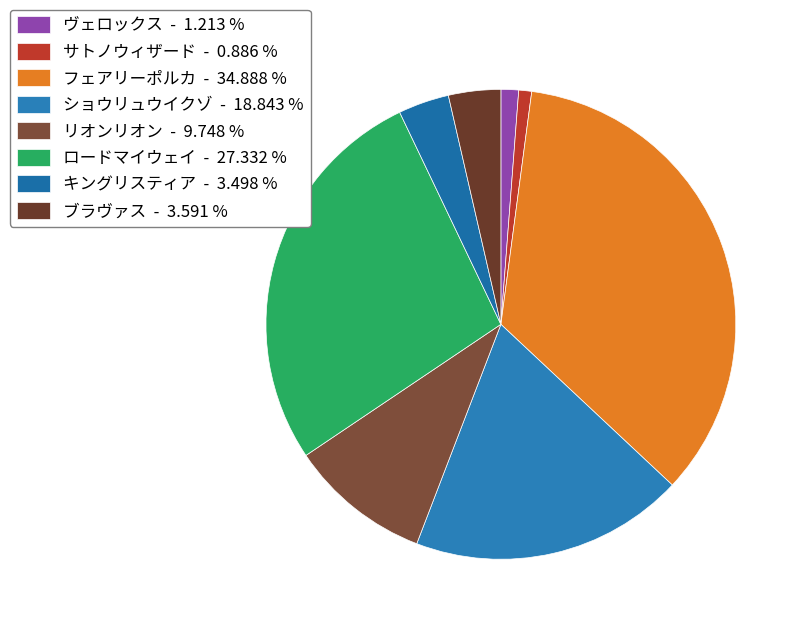

Is there a majority slice in this chart?

No